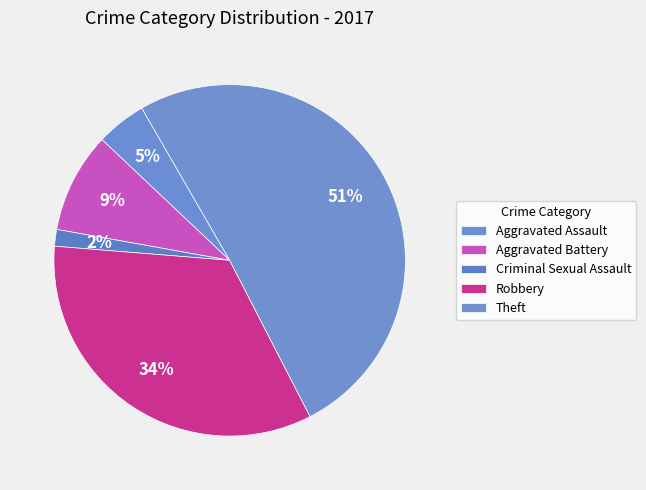

To the nearest percent, what is the average slice percentage?

20%